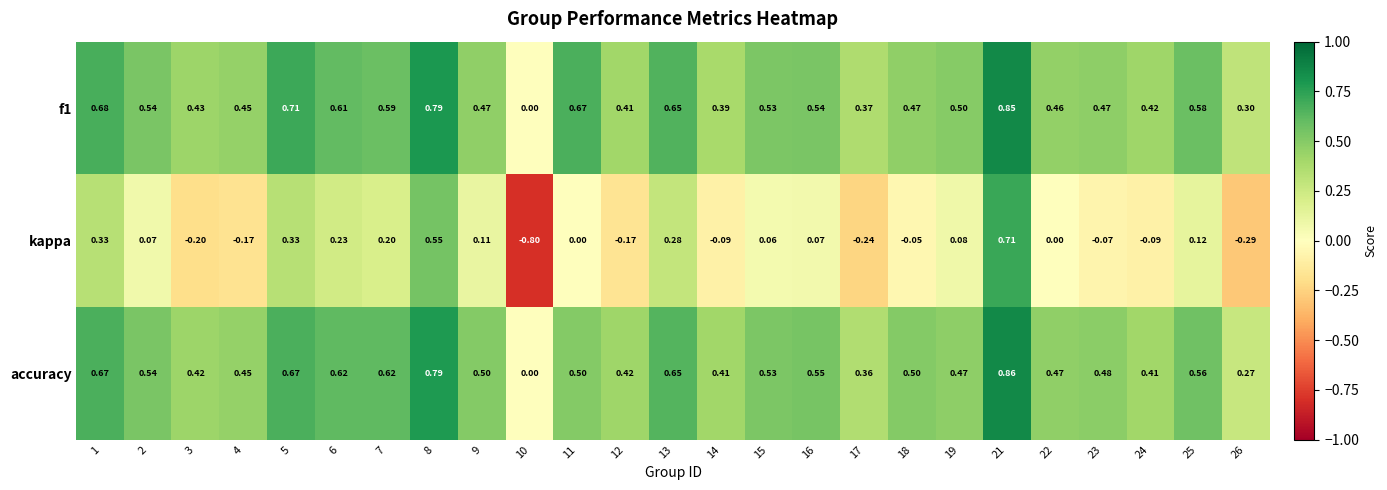

Is the value of kappa at 25 greater than the value of accuracy at 9?

No